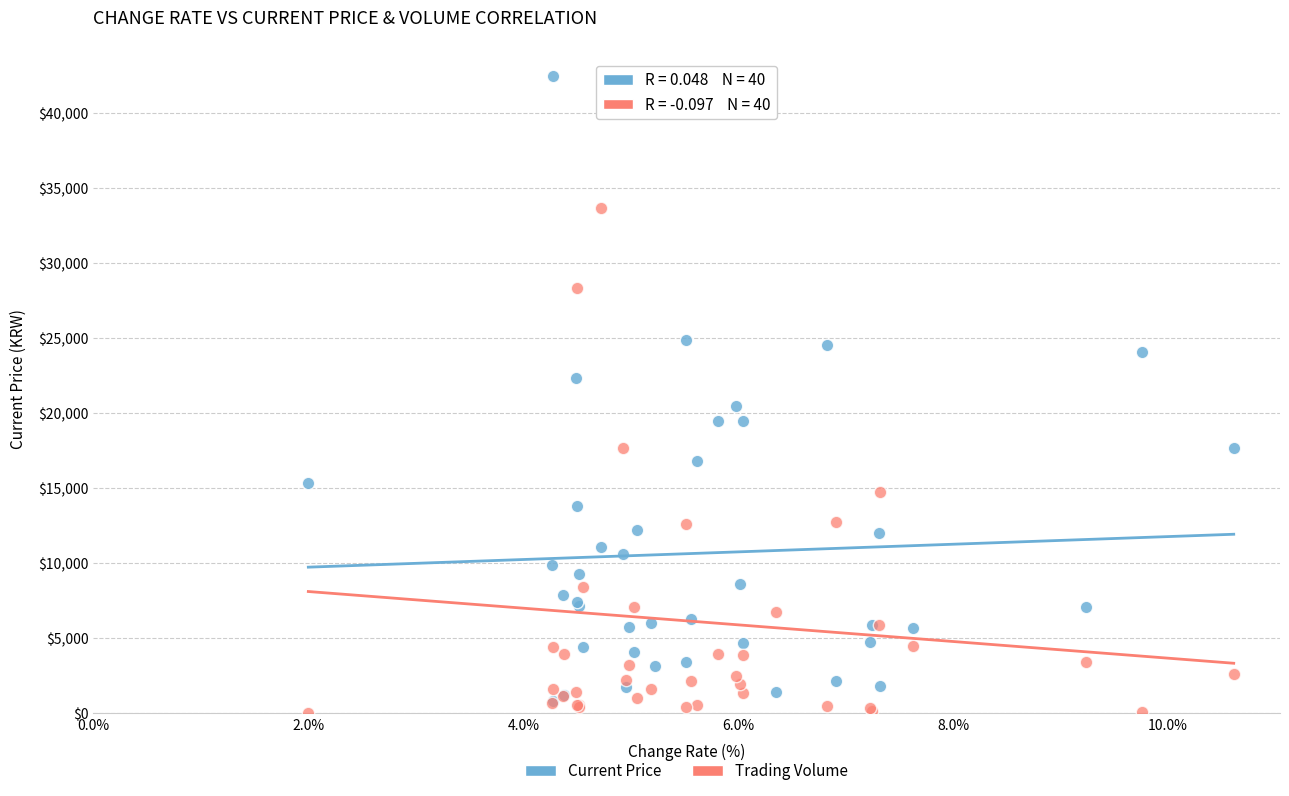

Which series has the largest Y range (max minus min)?

Trading Volume